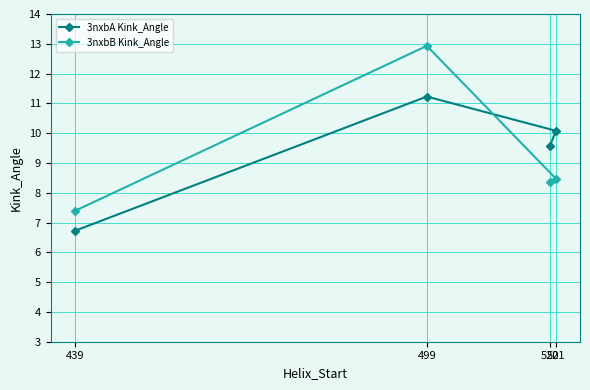

After their last crossing, which series has the higher values: 3nxbB Kink_Angle or 3nxbA Kink_Angle?

3nxbA Kink_Angle